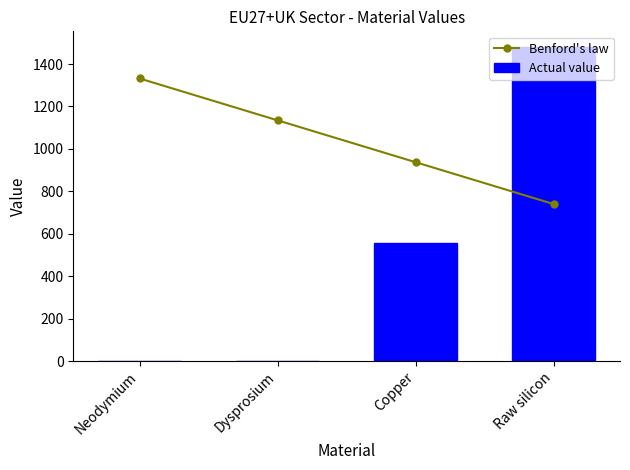

What is the sum of all Benford's law values?

4143.8